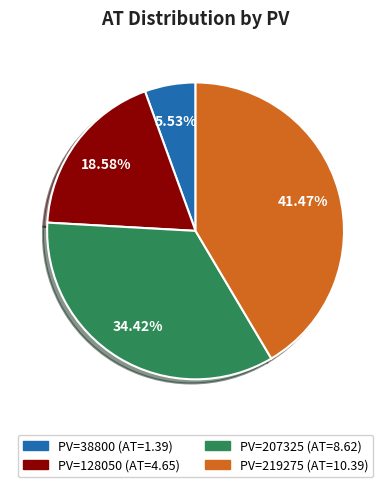

Does any single category account for the majority?

No